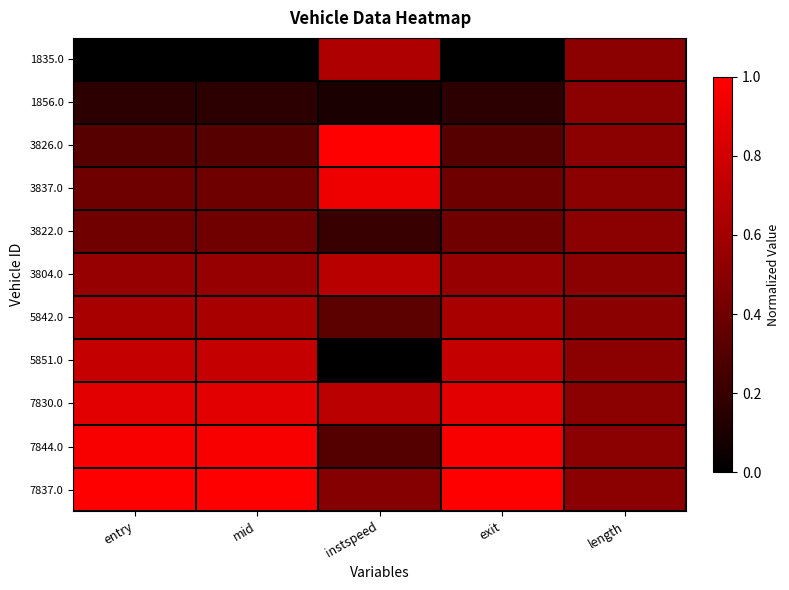

Rank the series at exit from highest to lowest value.

7837.0, 7844.0, 7830.0, 5851.0, 5842.0, 3804.0, 3822.0, 3837.0, 3826.0, 1856.0, 1835.0